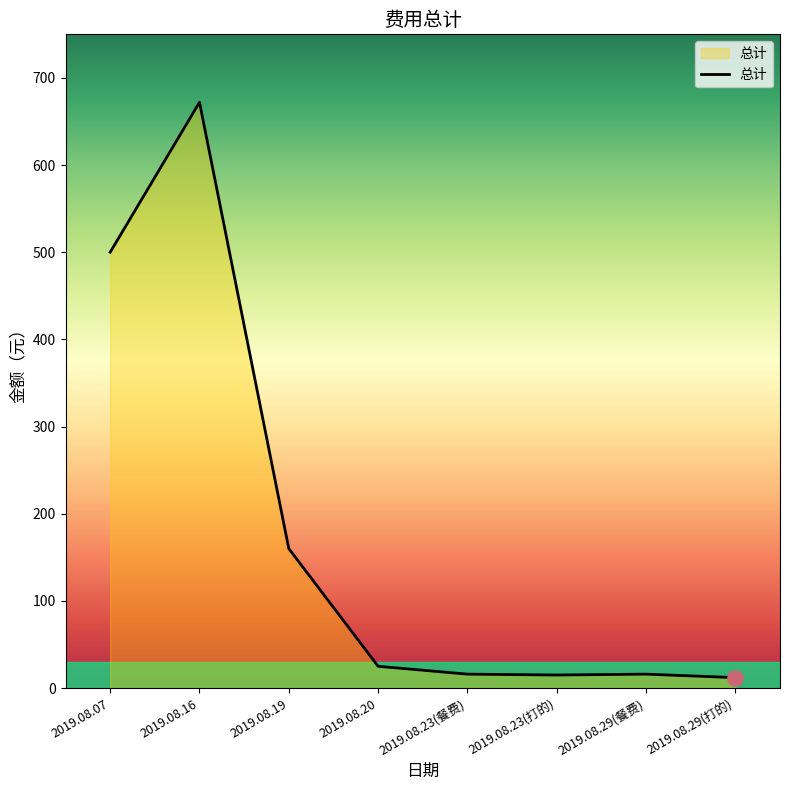

Between 2019.08.20 and 2019.08.29(餐费), which is larger?

2019.08.20